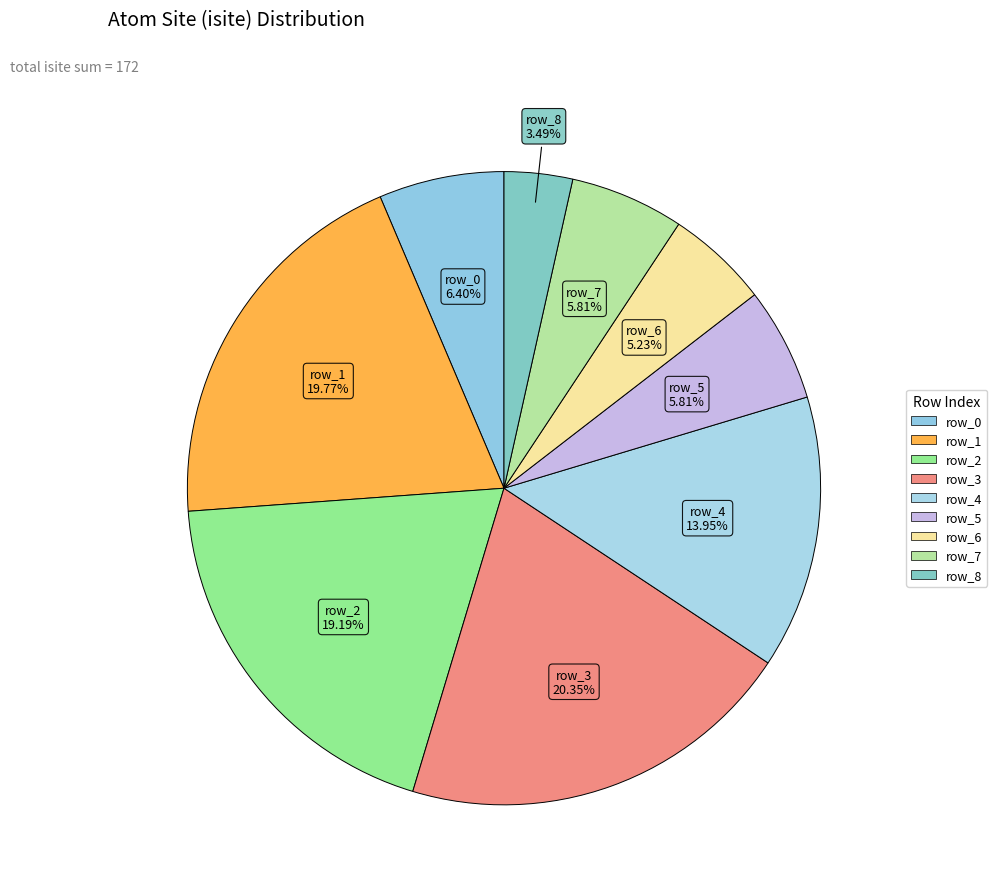

Between row_4 and row_3, which is larger?

row_3